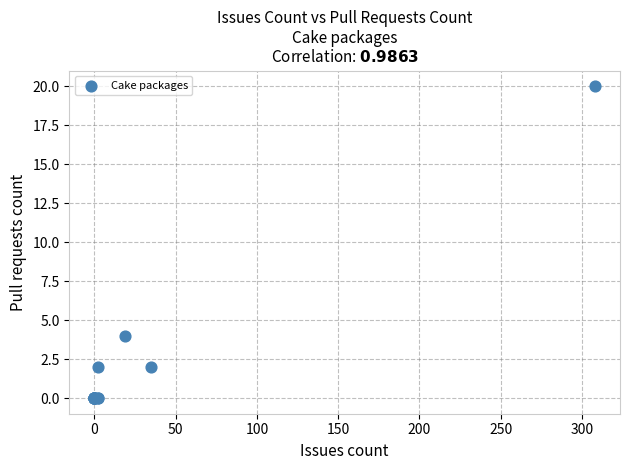

What Y value in the scatter plot is closest to 10?

4